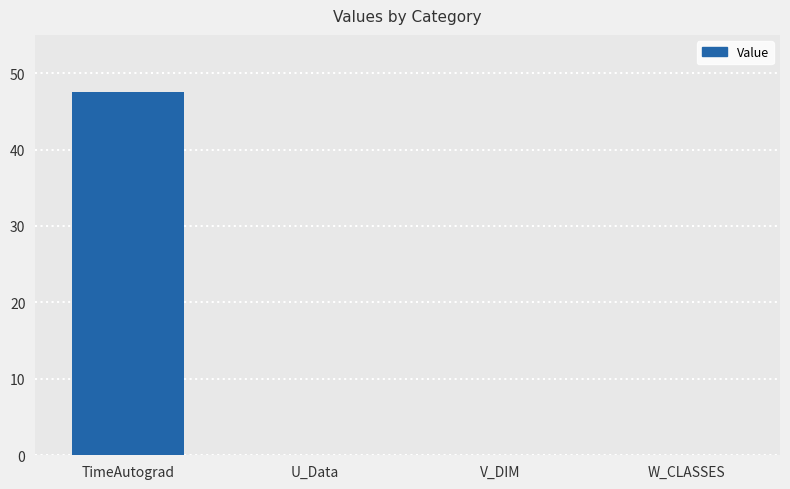

What is the change in value from TimeAutograd to W_CLASSES?

-47.5